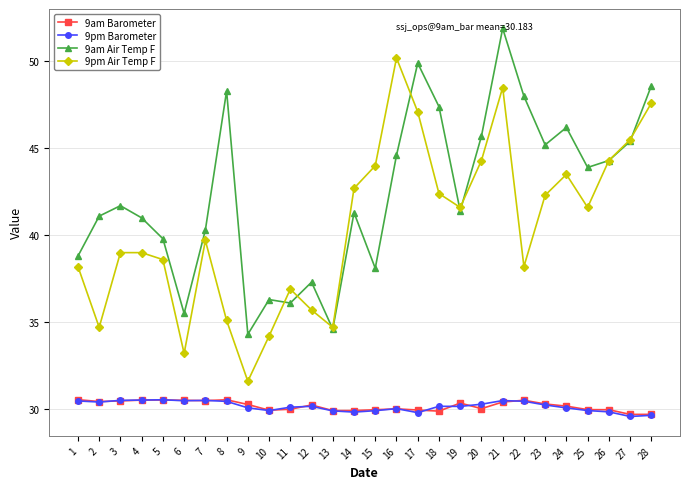

What is the minimum value shown in the chart?

29.6